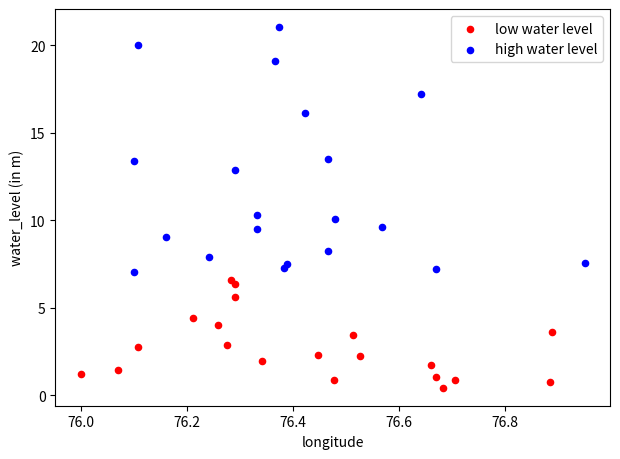

Which series contains the lowest Y value?

low water level